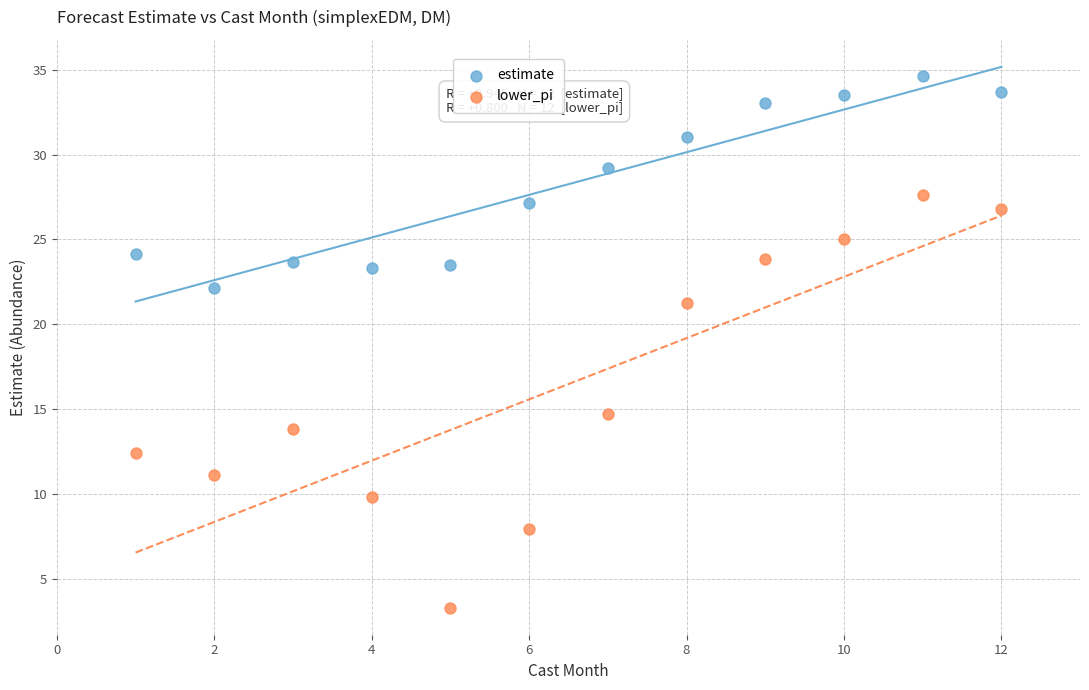

In the estimate series, what Y value is closest to 28?

27.1